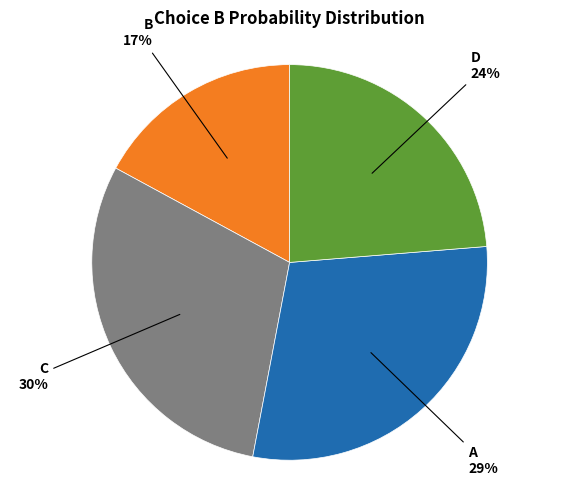

To the nearest percent, what is the difference between the largest and smallest slice percentages?

13%